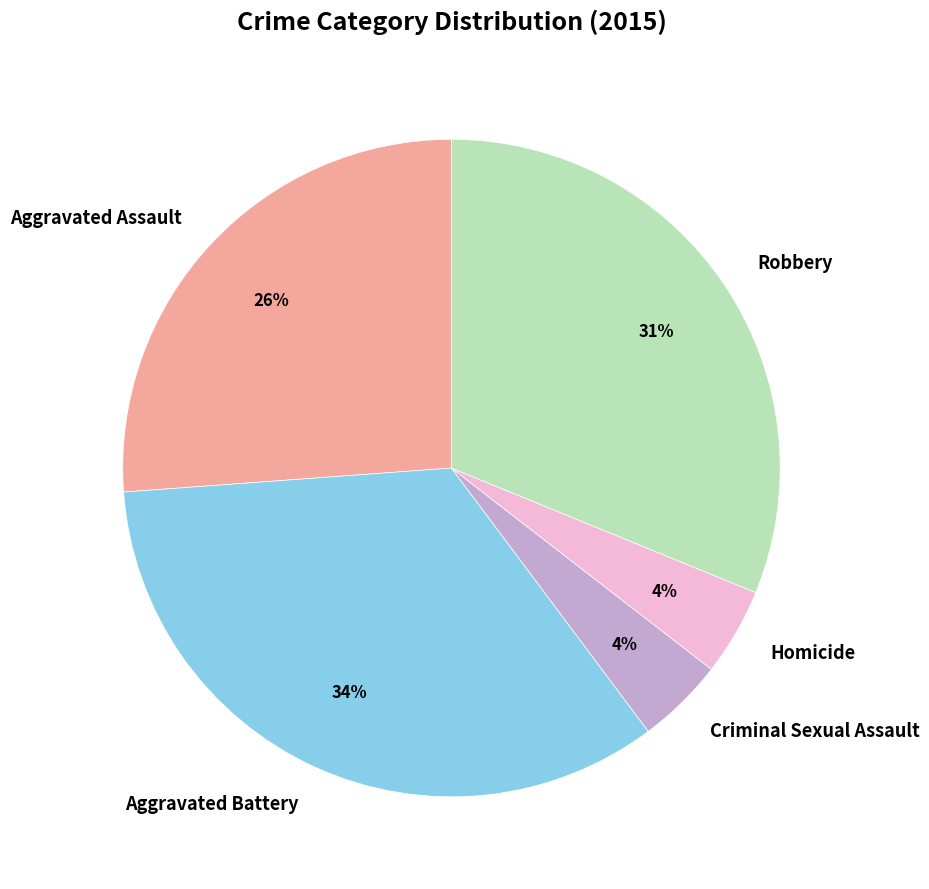

What percentage is the Aggravated Battery slice, to the nearest percent?

34%